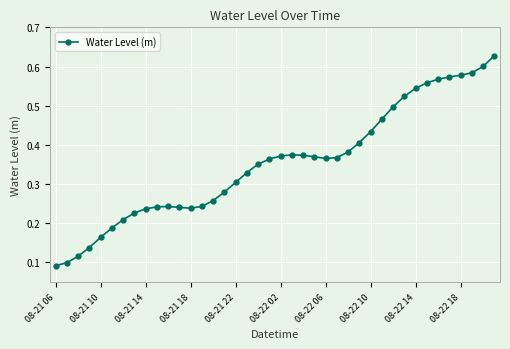

True or false: the data has more than 1 interior local peaks.

True